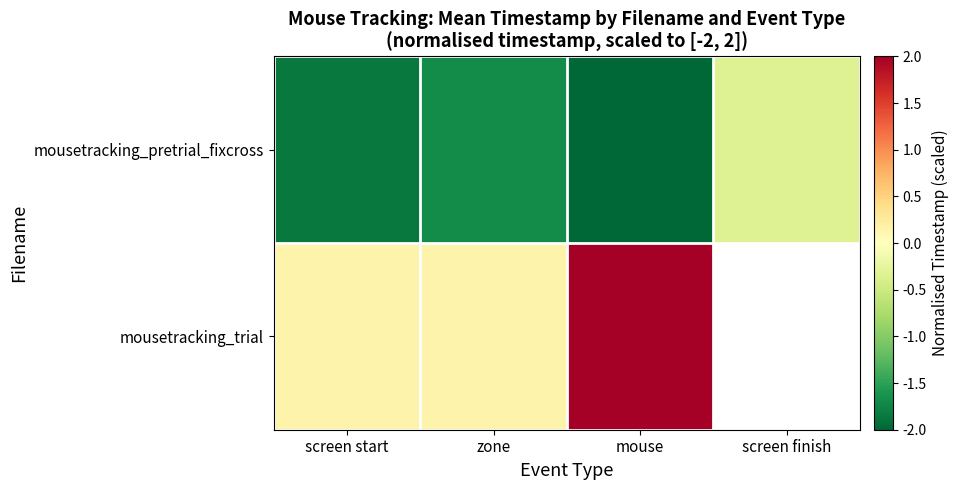

What value does the mousetracking_trial series have at mouse?

2.0